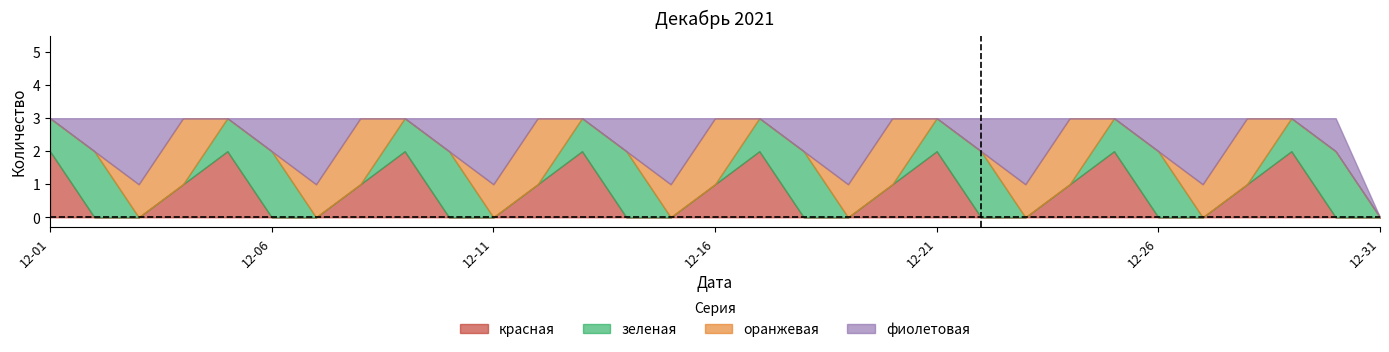

Which series has the largest range (max minus min)?

красная